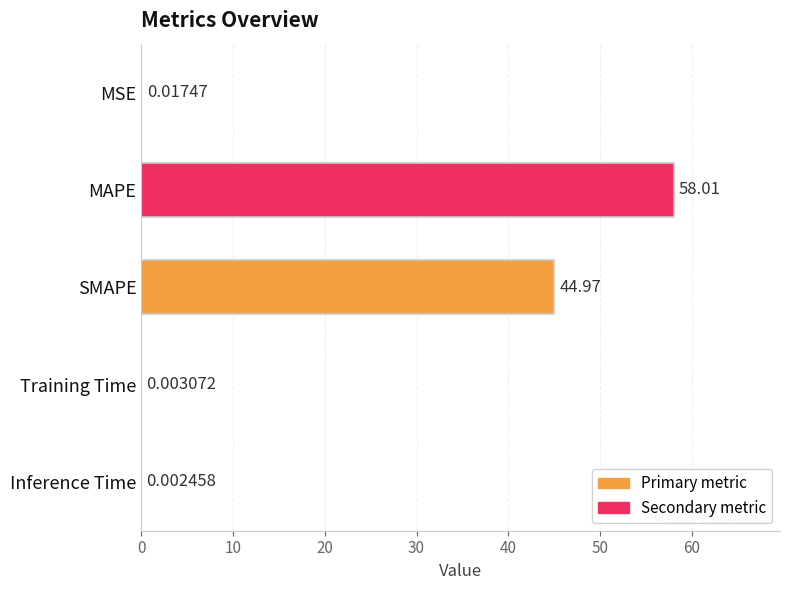

Where is the data nearest to the value 29?

SMAPE